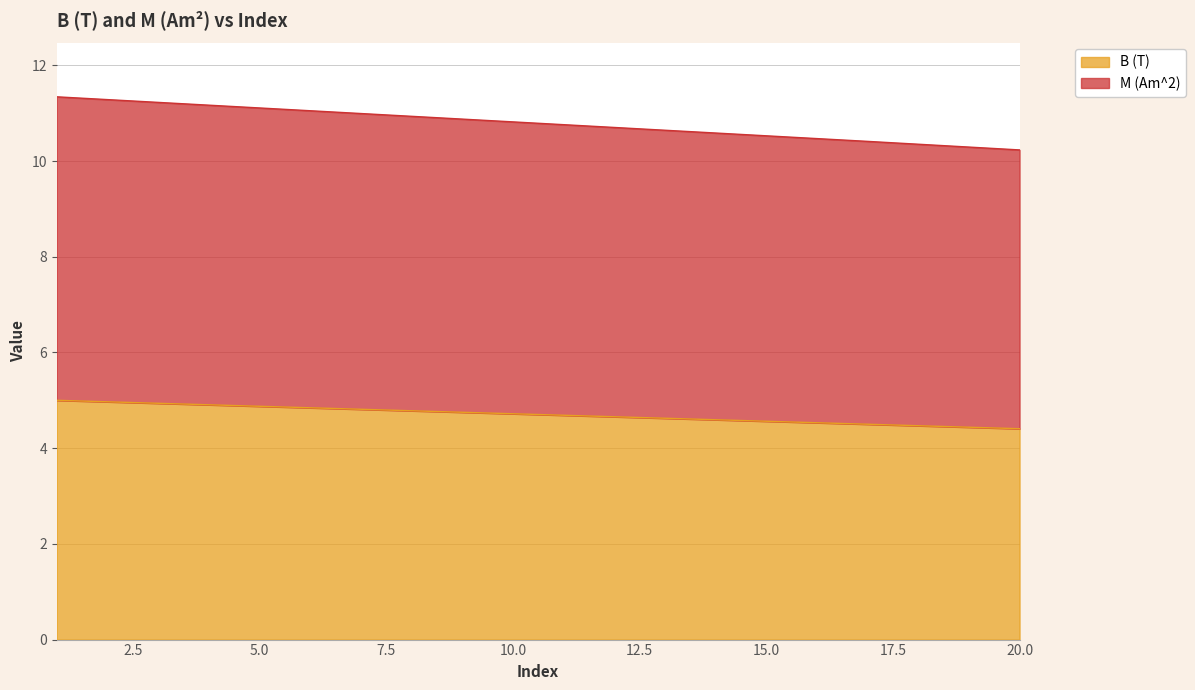

Between 6 and 8, which series saw the biggest shift?

M (Am^2)